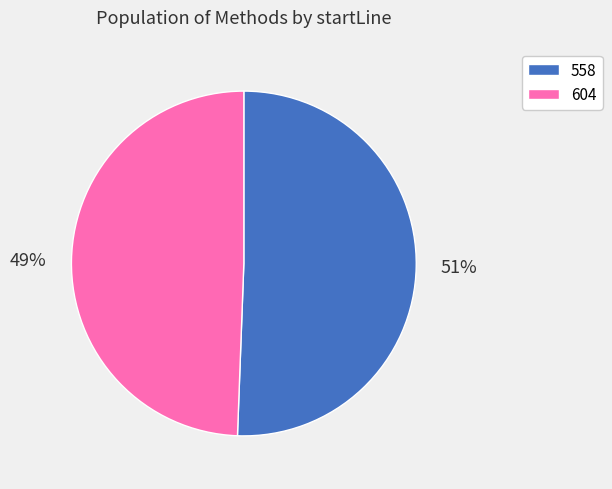

Which slice is the smallest?

604